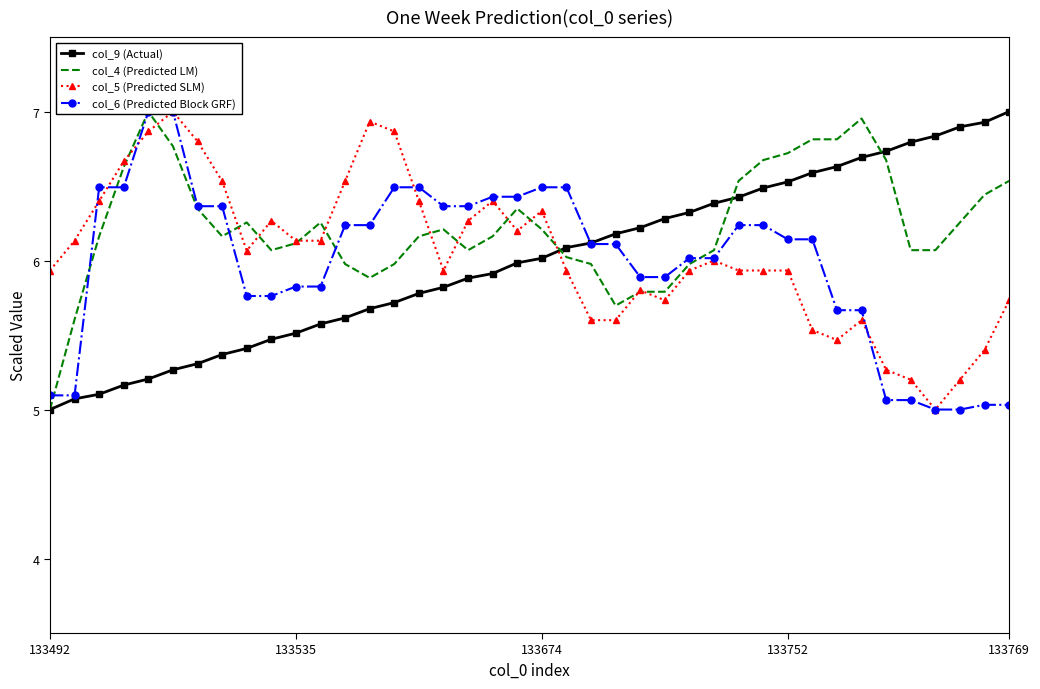

What are all the series names shown in the legend?

col_9 (Actual), col_4 (Predicted LM), col_5 (Predicted SLM), col_6 (Predicted Block GRF)